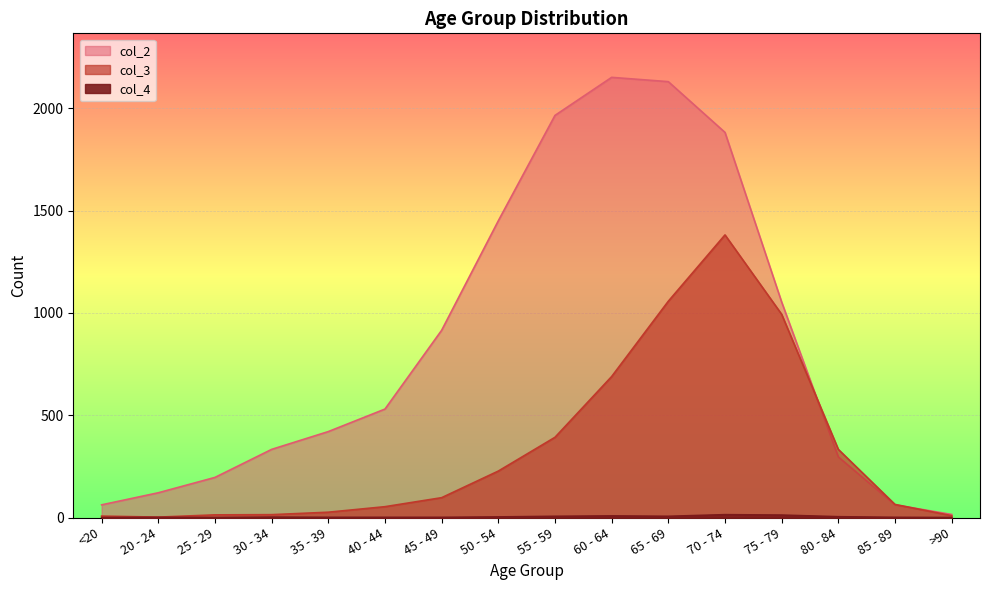

What is the difference between the second highest and minimum values in the col_3 series?

1055